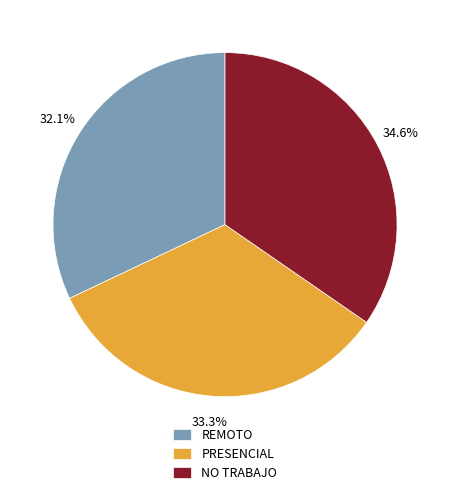

To the nearest percent, what is the average slice percentage?

33%